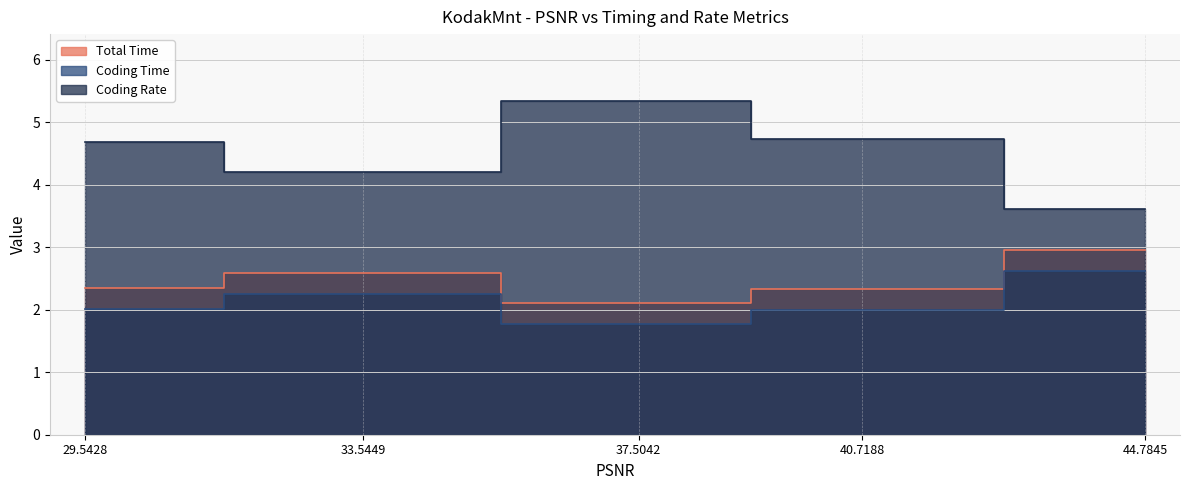

The value of Coding Rate at 33.5449 is 4.2. True or false?

True